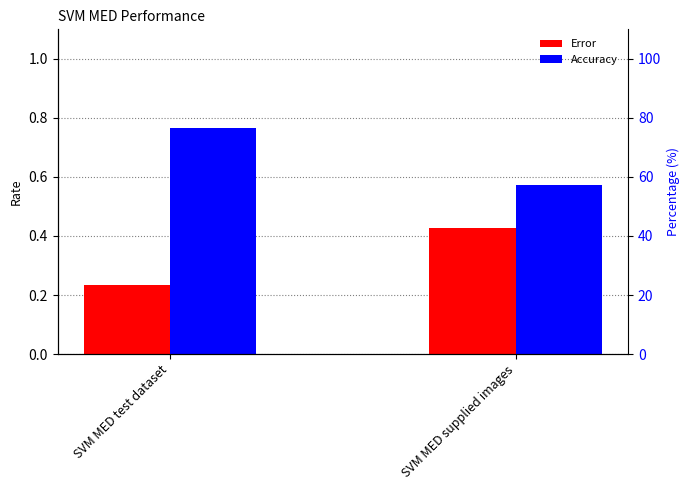

What value does the Accuracy series have at SVM MED supplied images?

0.6